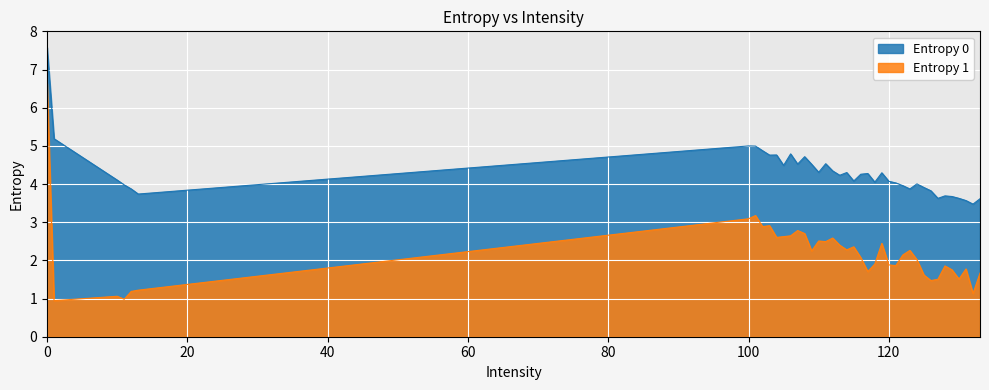

Is the value of Entropy 1 at 116 greater than the value of Entropy 0 at 113?

No